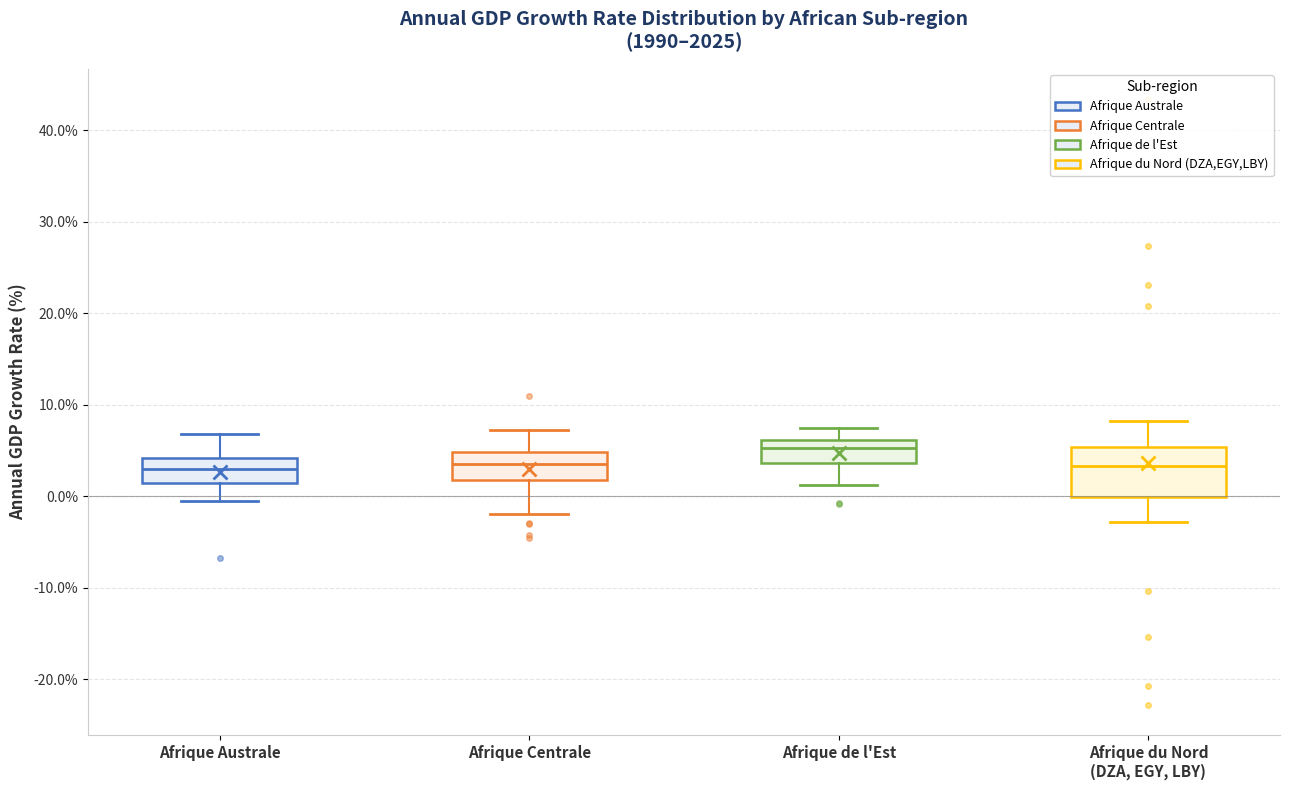

Which box is the tallest, from its lower edge to its upper edge?

Afrique du Nord (DZA, EGY, LBY)